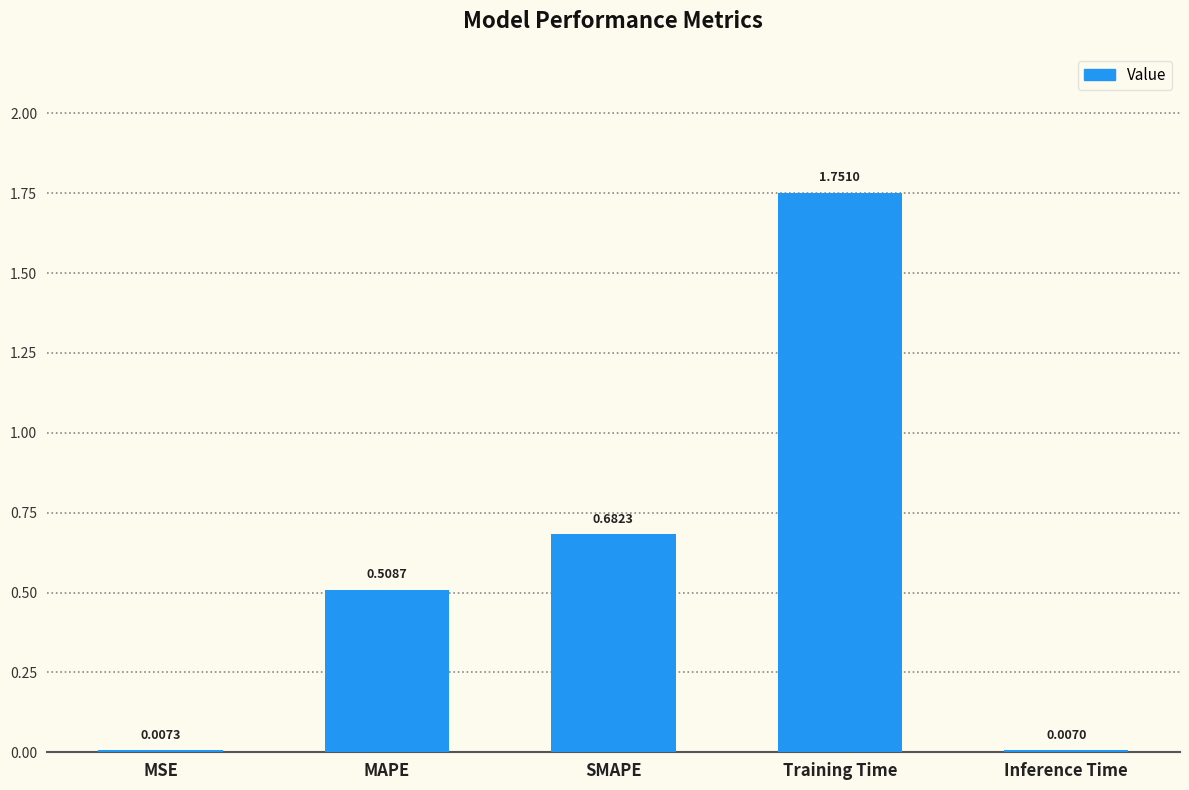

What is the difference between the maximum and minimum values?

1.7